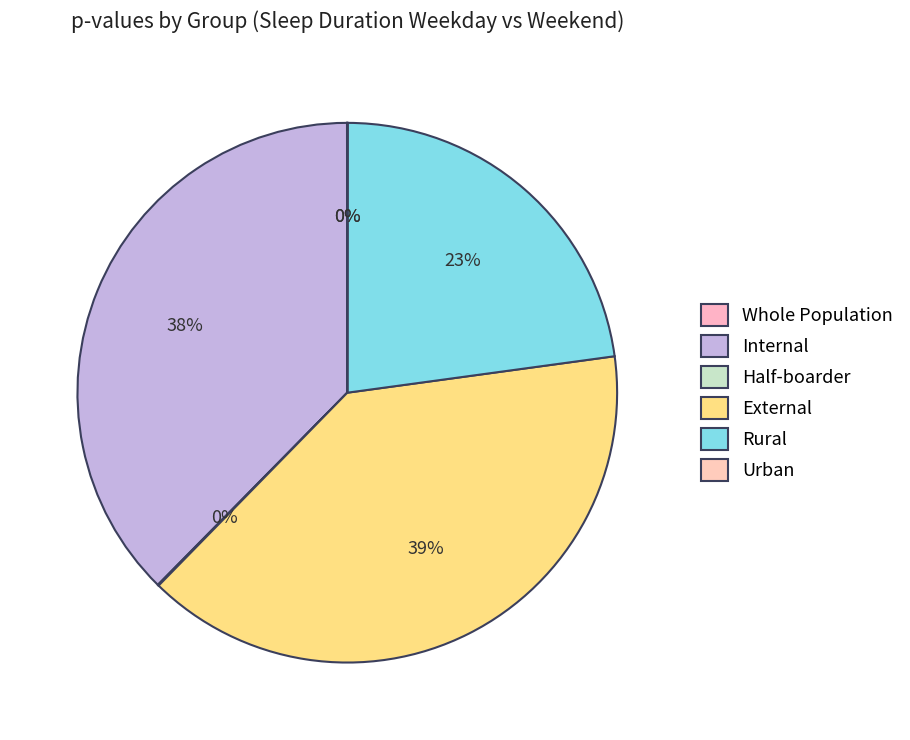

What percentage do External and Rural together represent?

62.3%